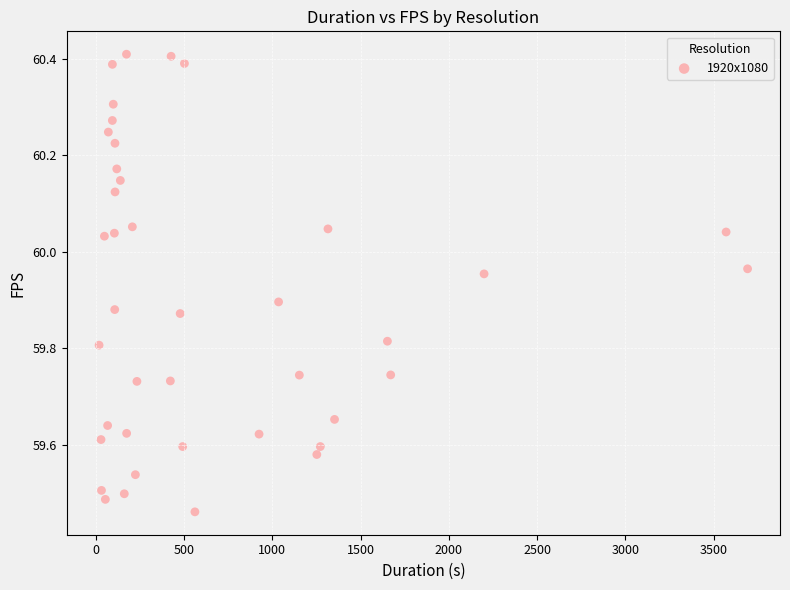

What is the range of X values (max minus min)?

3674.1